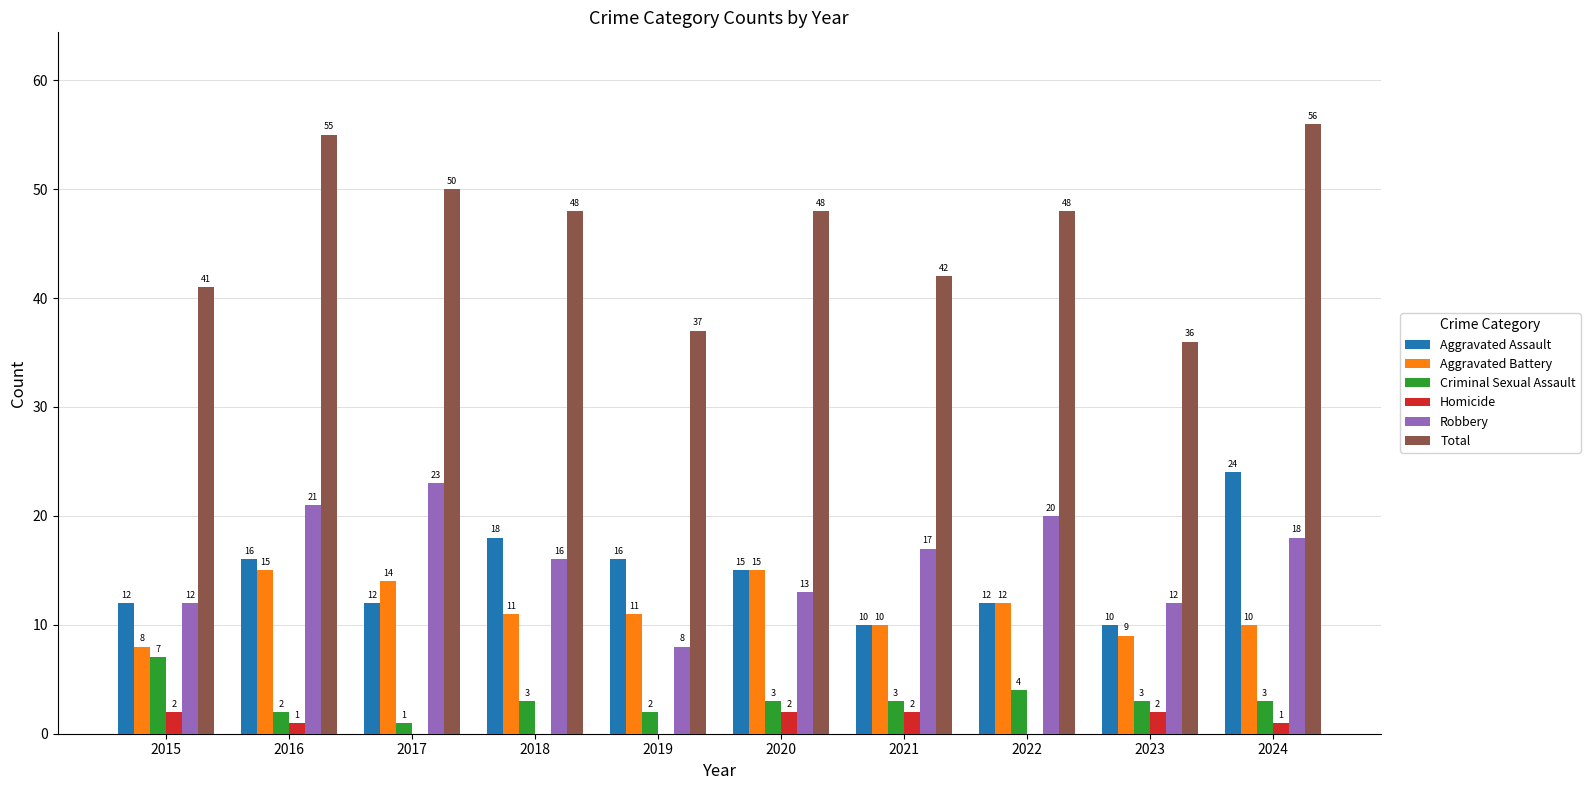

At which category is the sum across all series the highest?

2024